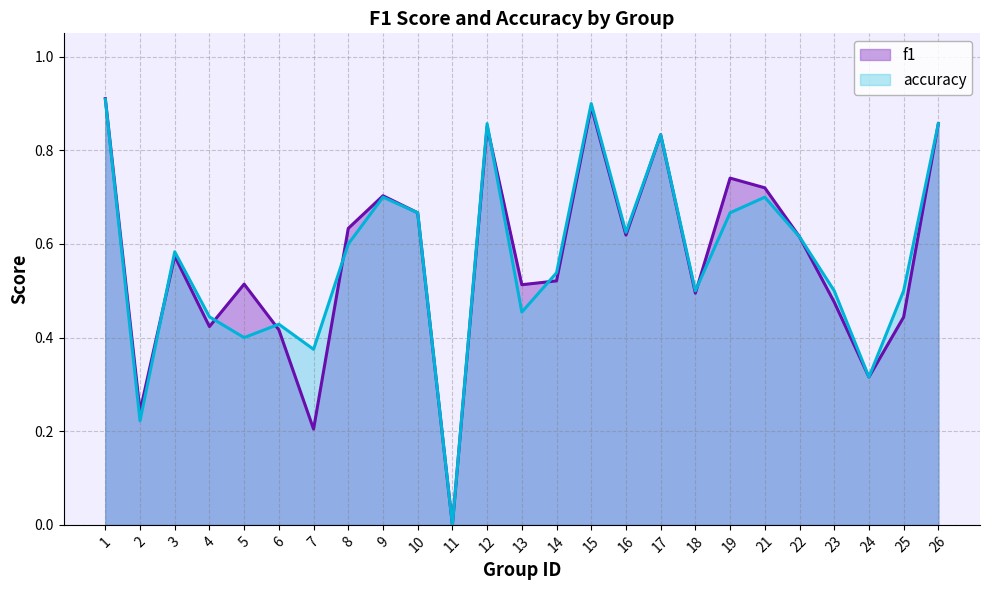

True or false: accuracy has a value of 0.6 at 22.

True